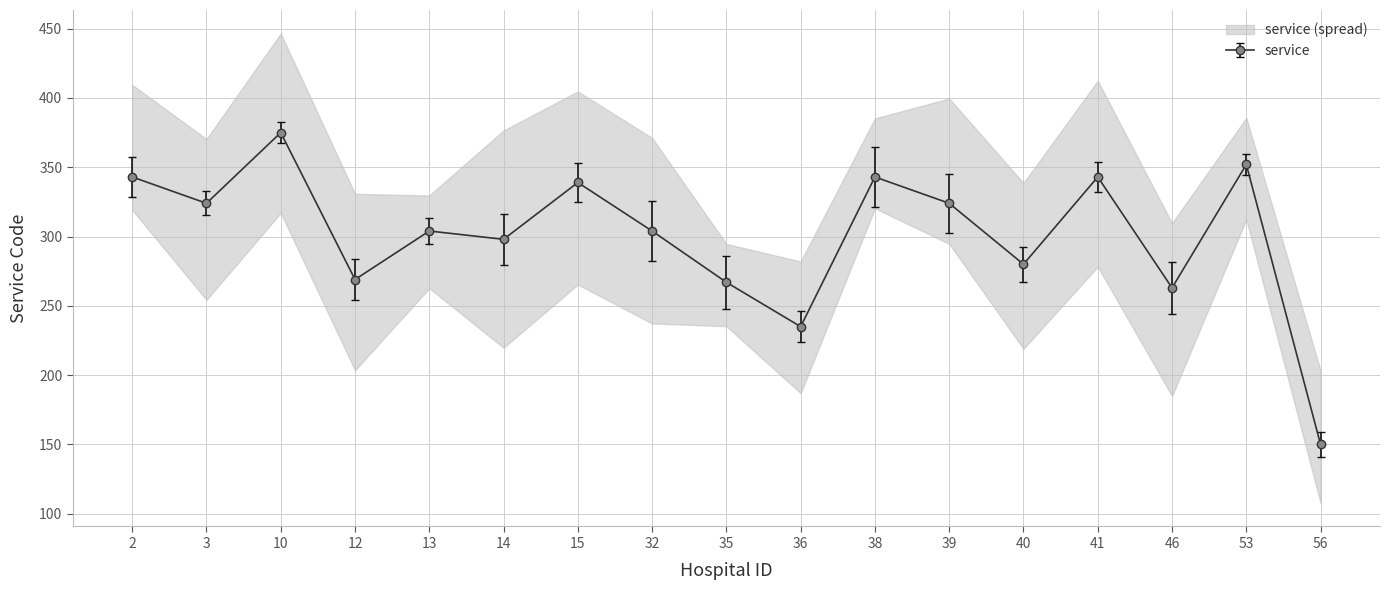

At which label is service closest to 262?

46